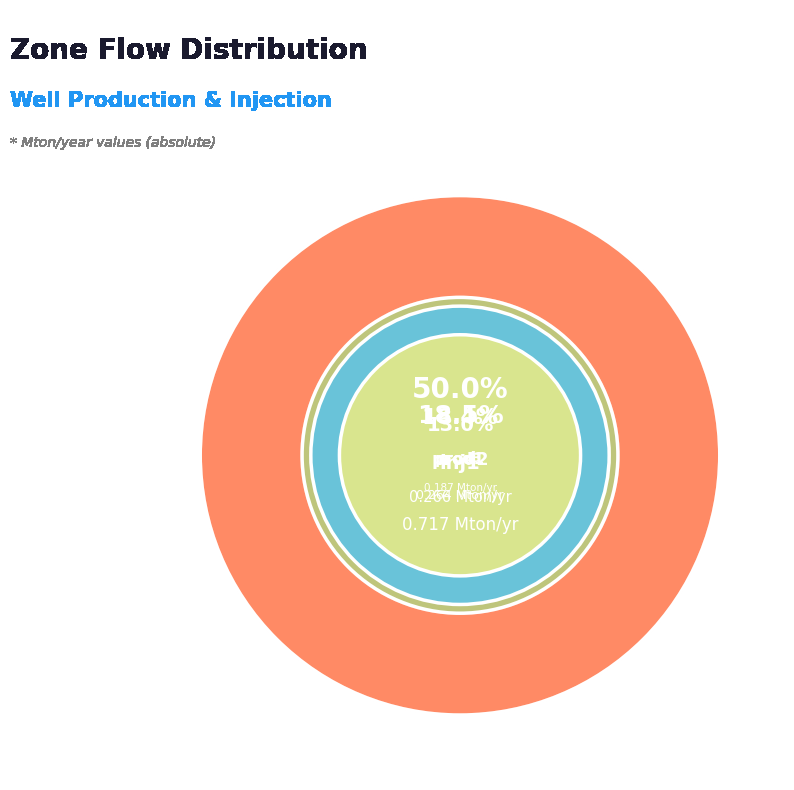

Is there a majority slice in this chart?

No